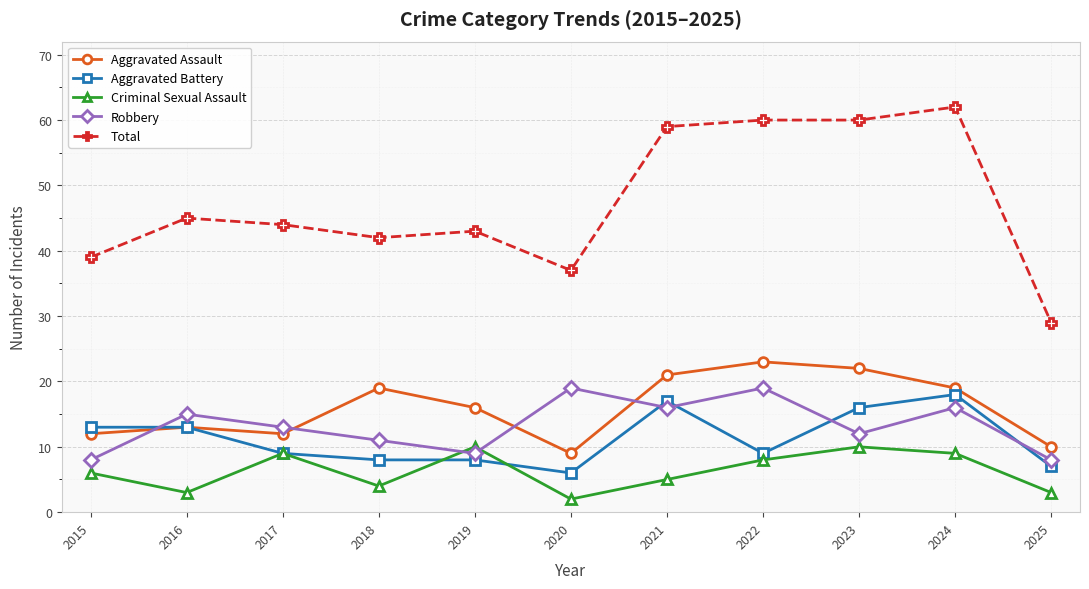

True or false: Robbery has a value of 30 at 2022.

False